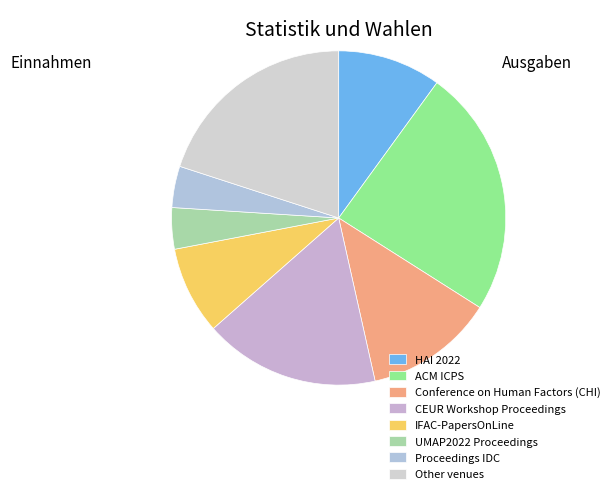

Does UMAP2022 Proceedings represent more than half of the total?

No